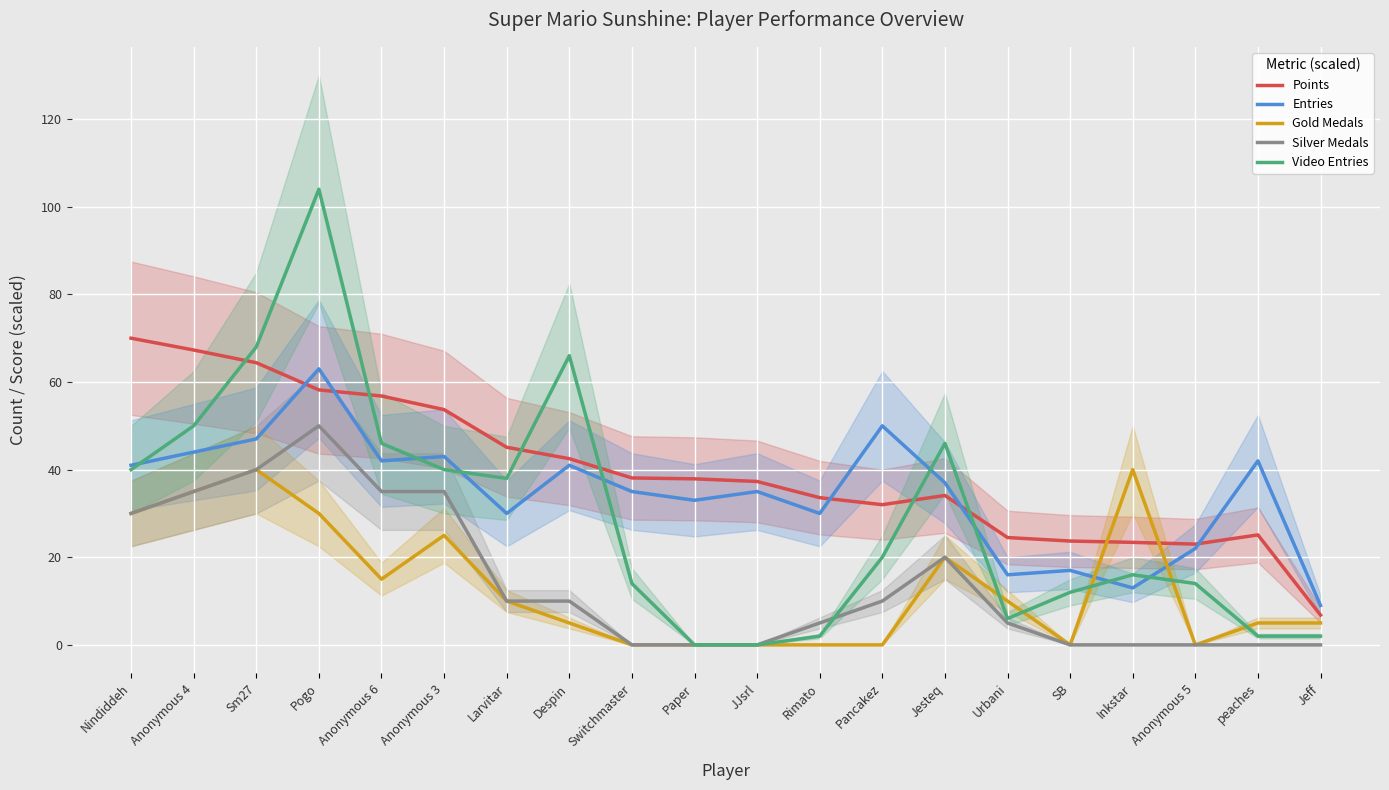

Which category has the lowest value across all series?

Switchmaster